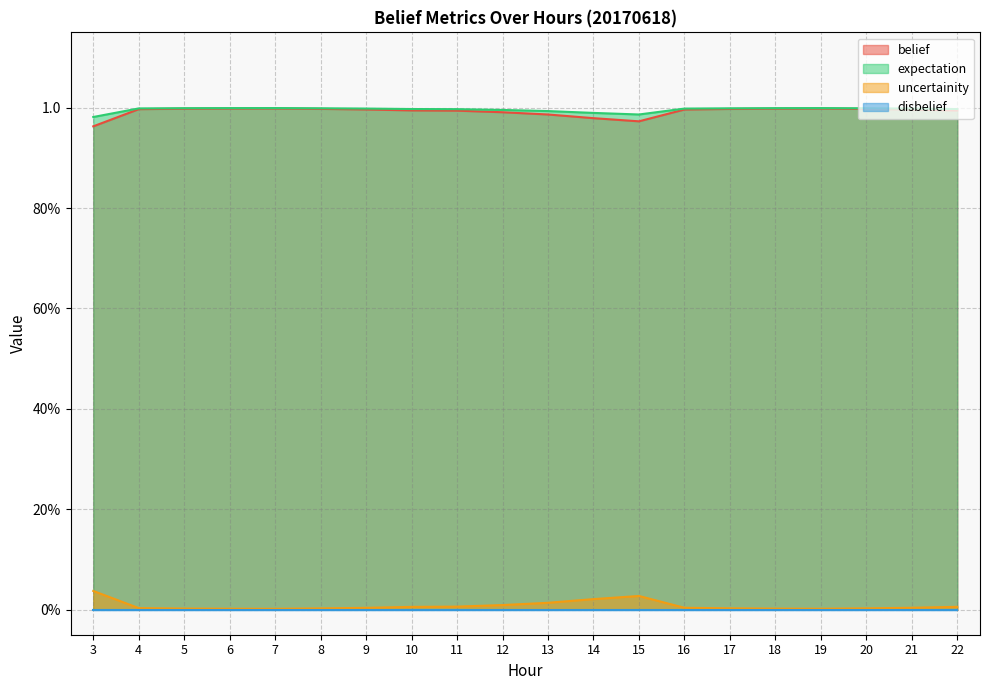

True or false: uncertainity and belief cross at least once.

False